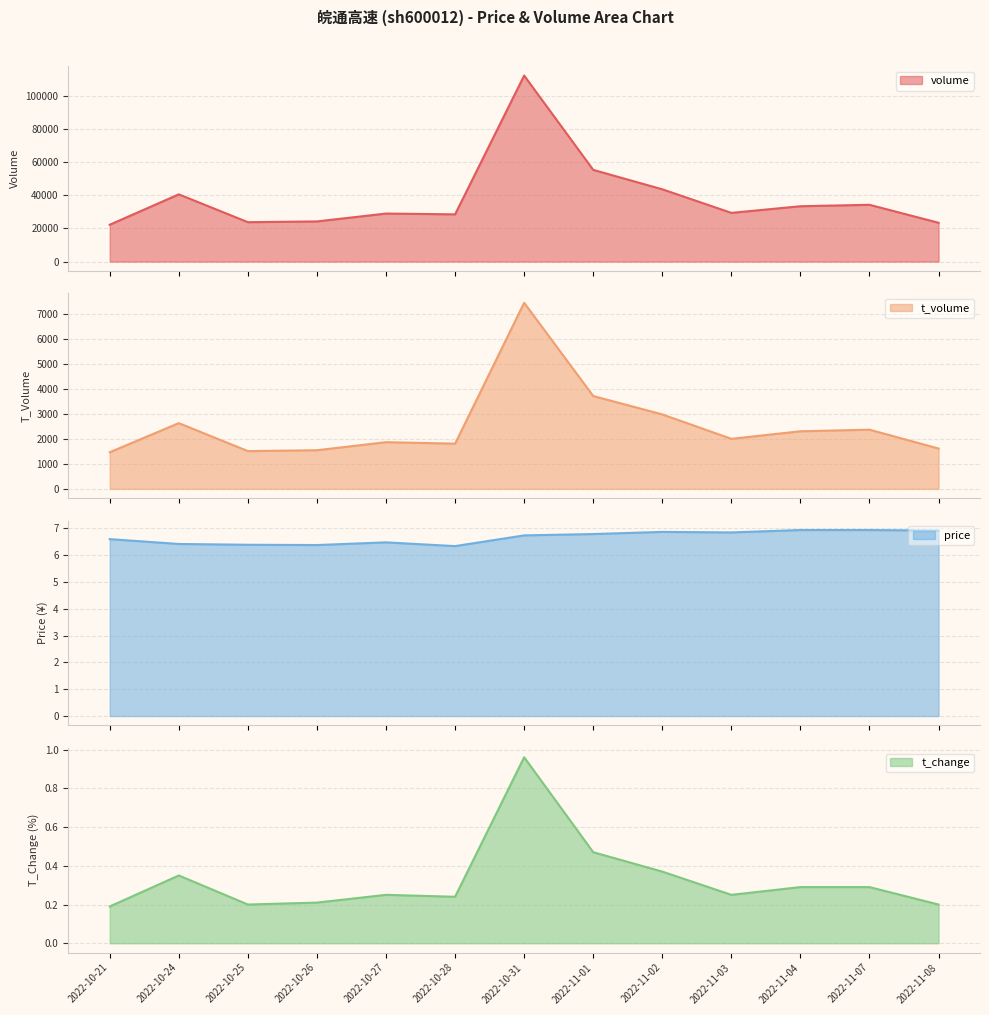

What is the maximum value for price?

6.9